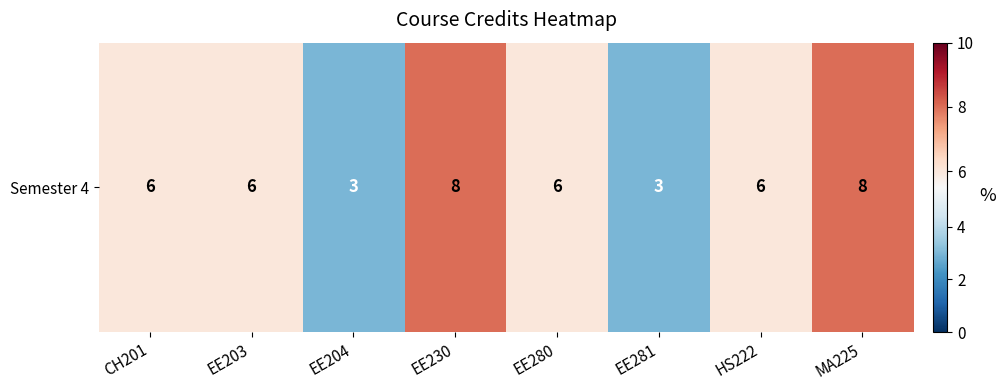

Between EE280 and MA225, which is larger?

MA225